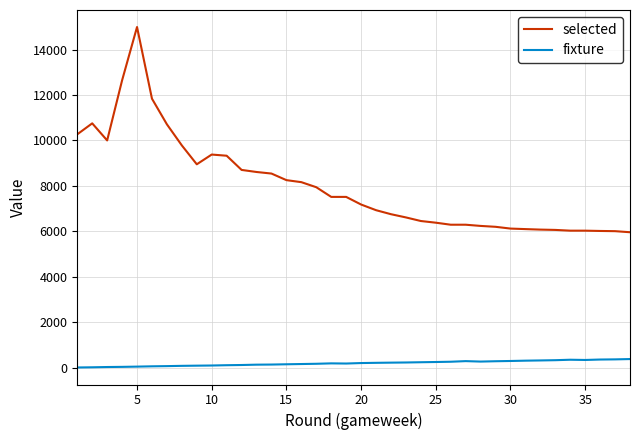

What is the difference between the maximum and minimum values in the selected series?

9037